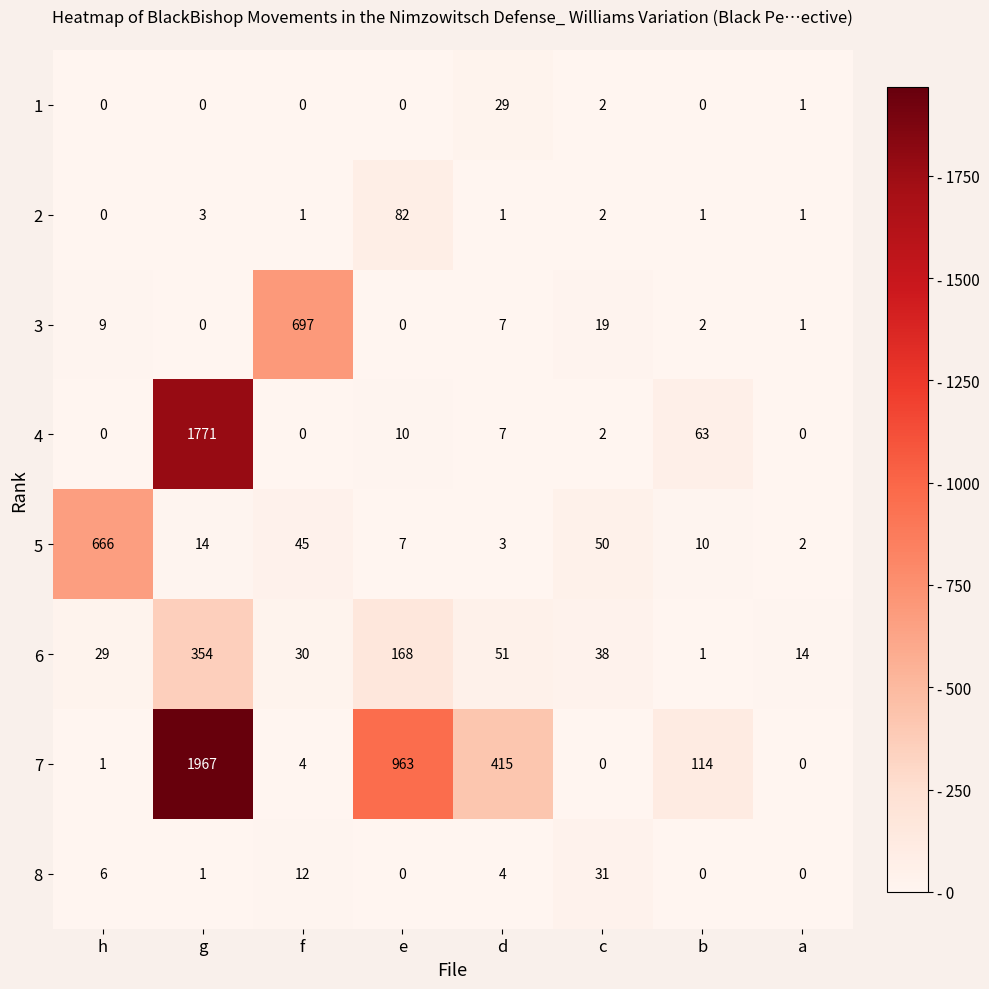

List the series in order of their peak value, highest first.

7, 4, 3, 5, 6, 2, 8, 1